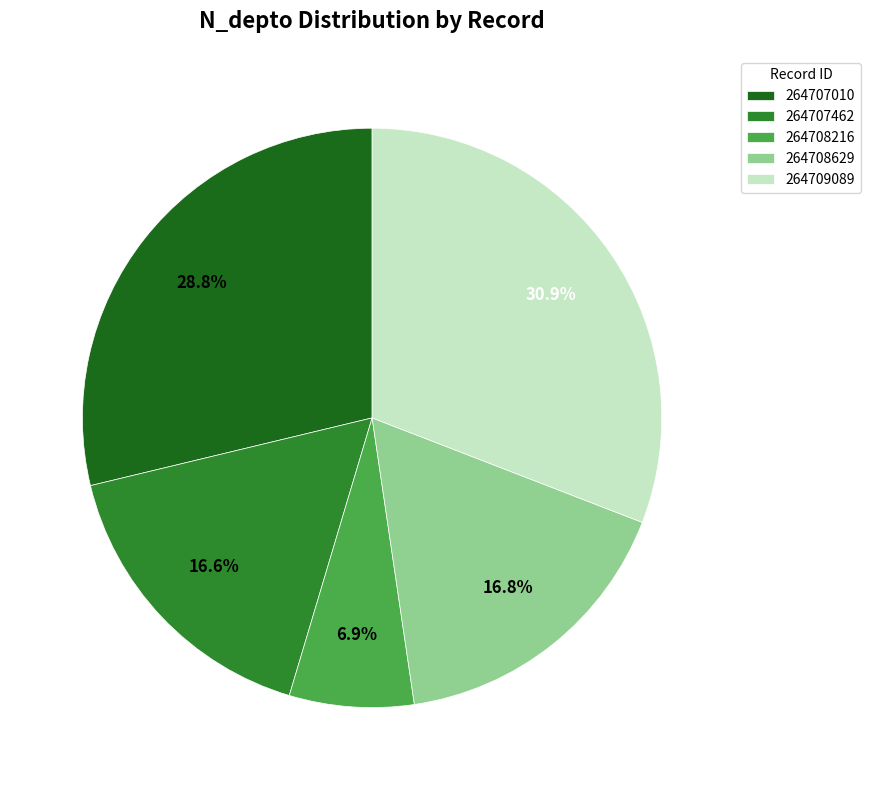

How many slices are in this pie chart?

5